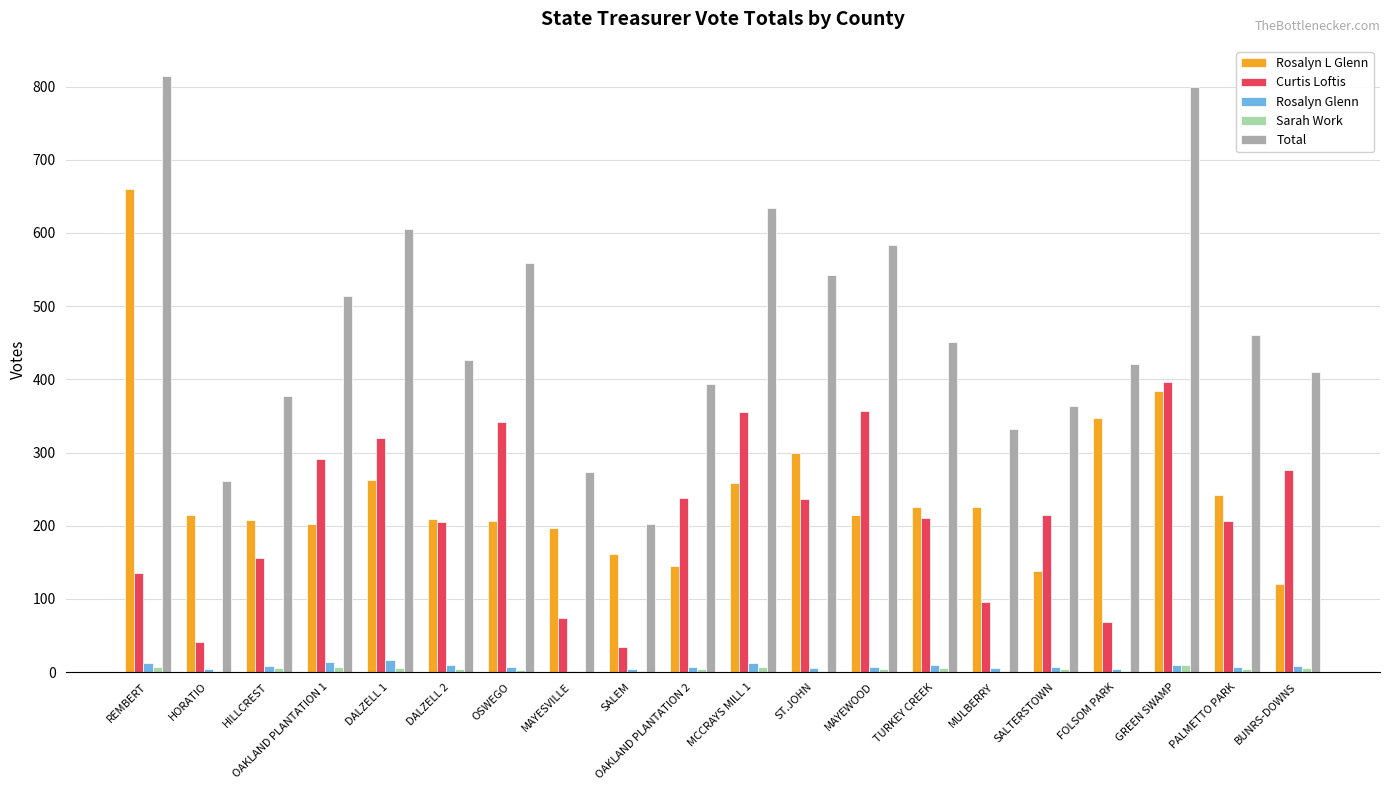

Which series has the largest range (max minus min)?

Total